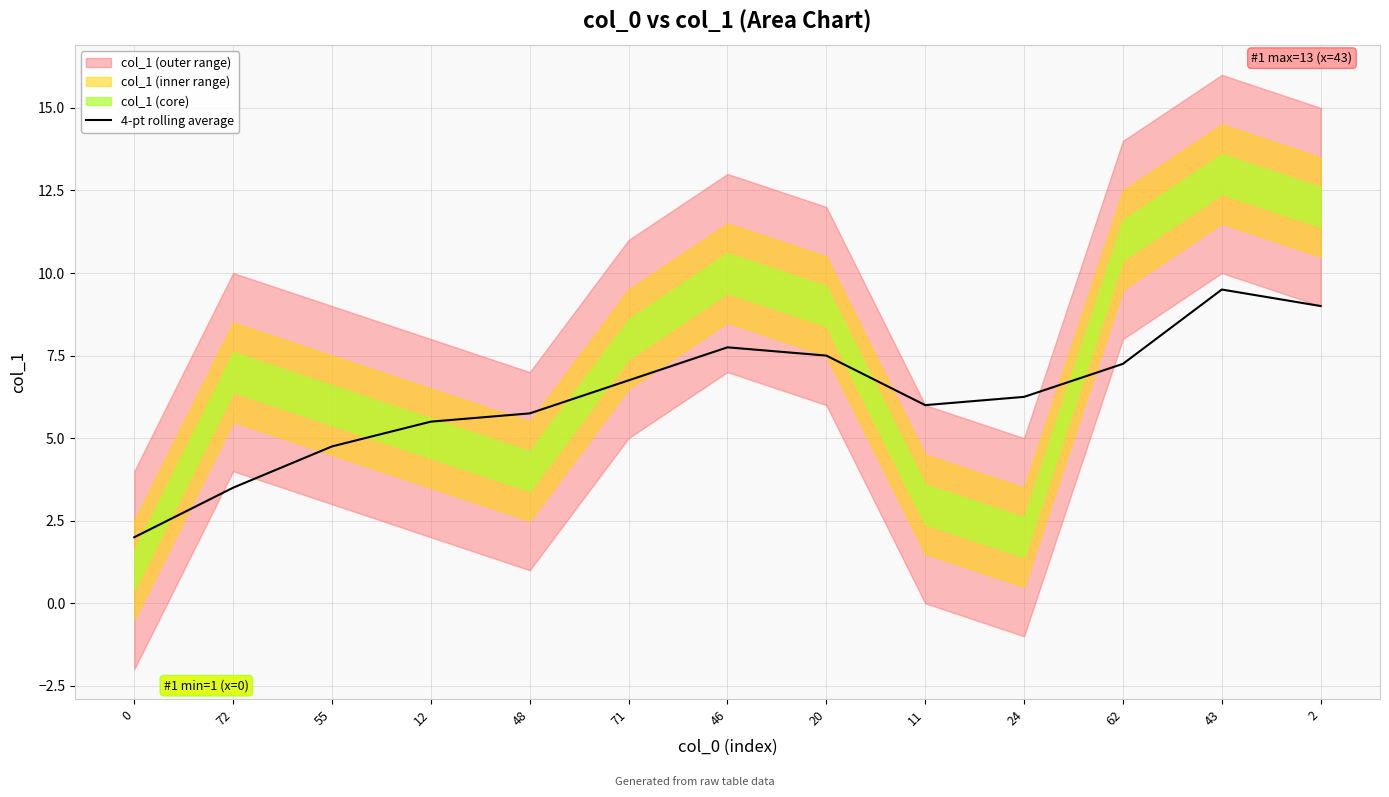

Is it true that the value at 48 is 5.8?

True